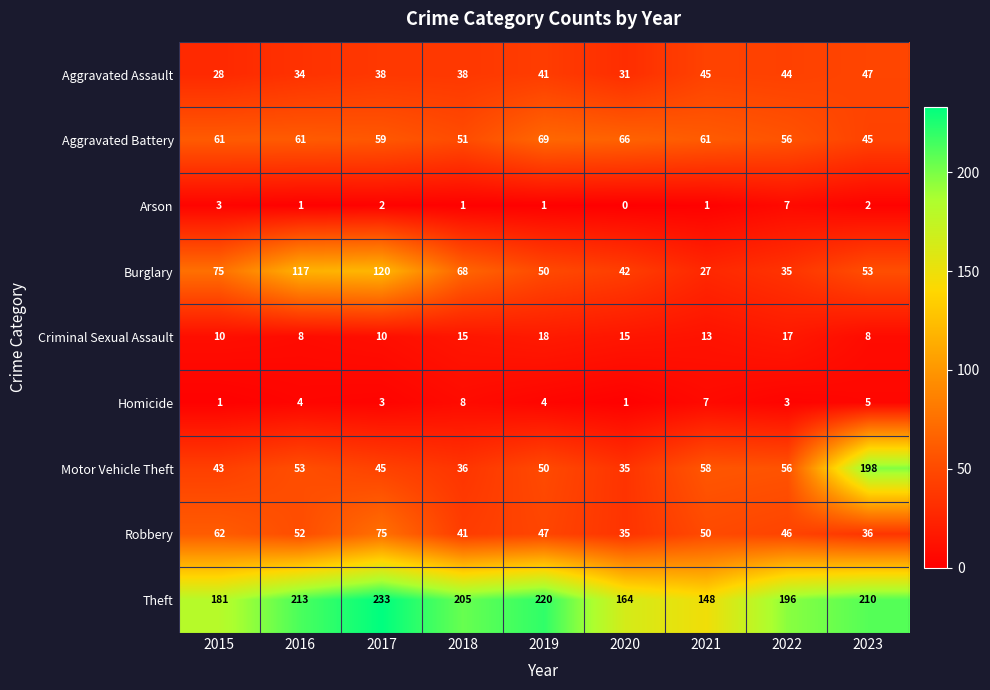

What is the maximum value shown in the chart?

233